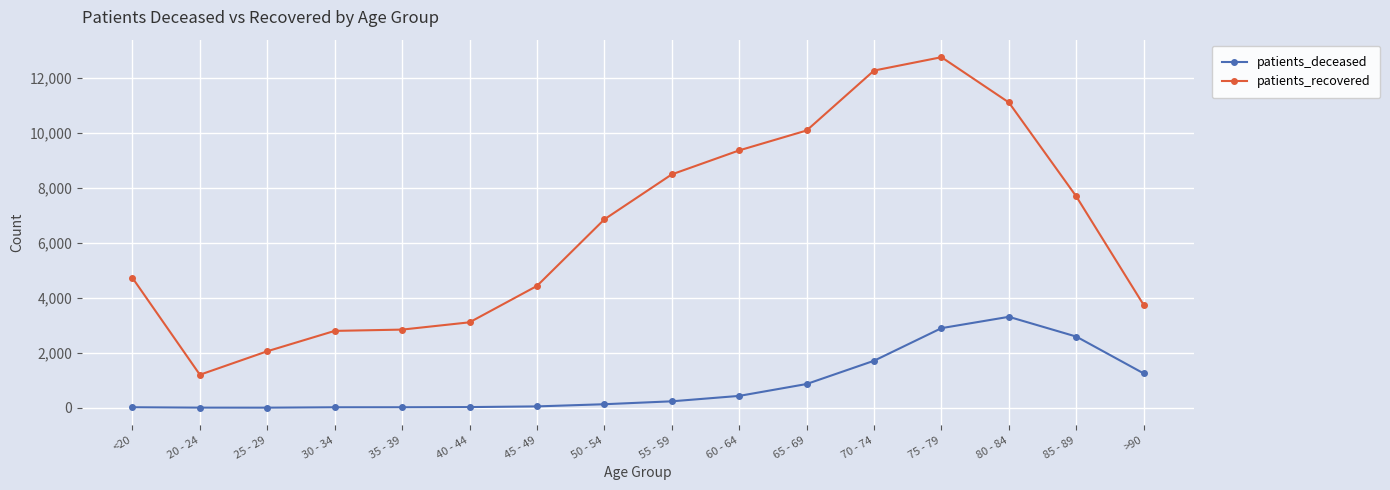

Between 20 - 24 and 35 - 39, which series saw the biggest shift?

patients_recovered